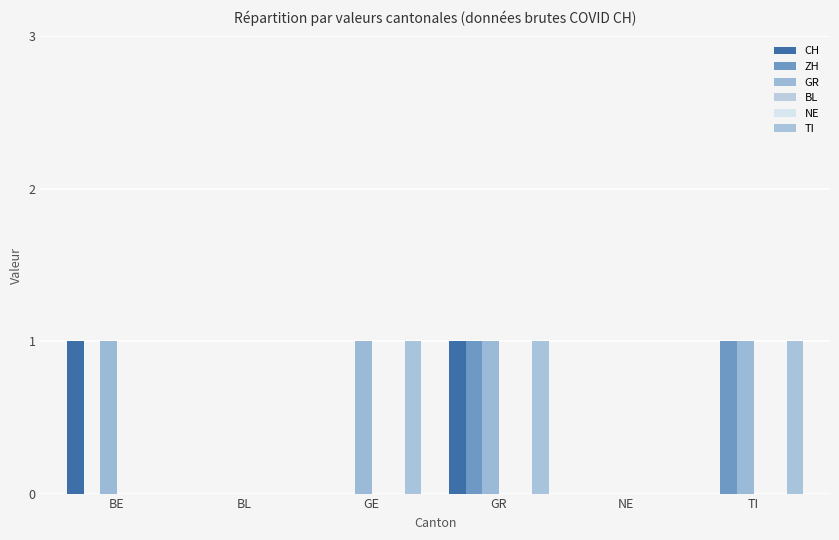

What is the label of the 6th bar from the left?

TI